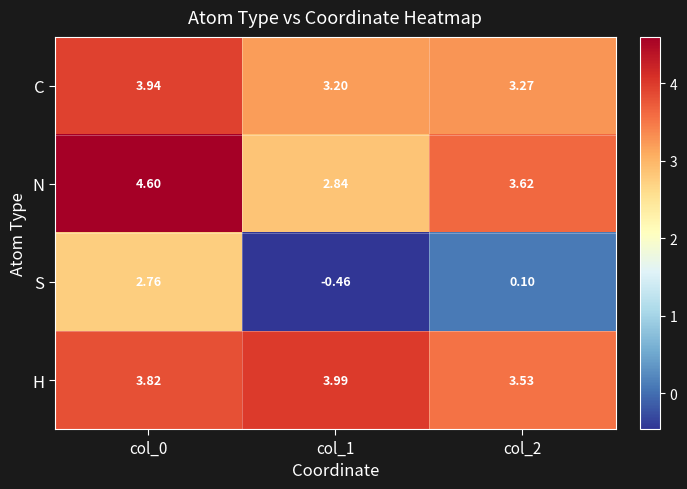

Which series changed the most between col_1 and col_2?

N